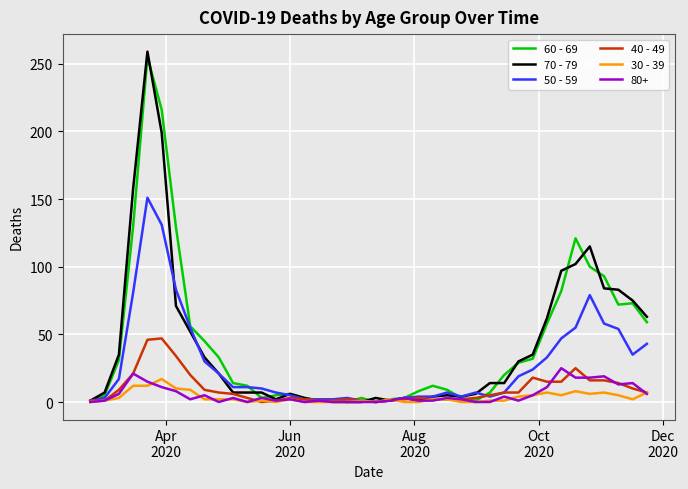

Which series has the largest range (max minus min)?

70 - 79